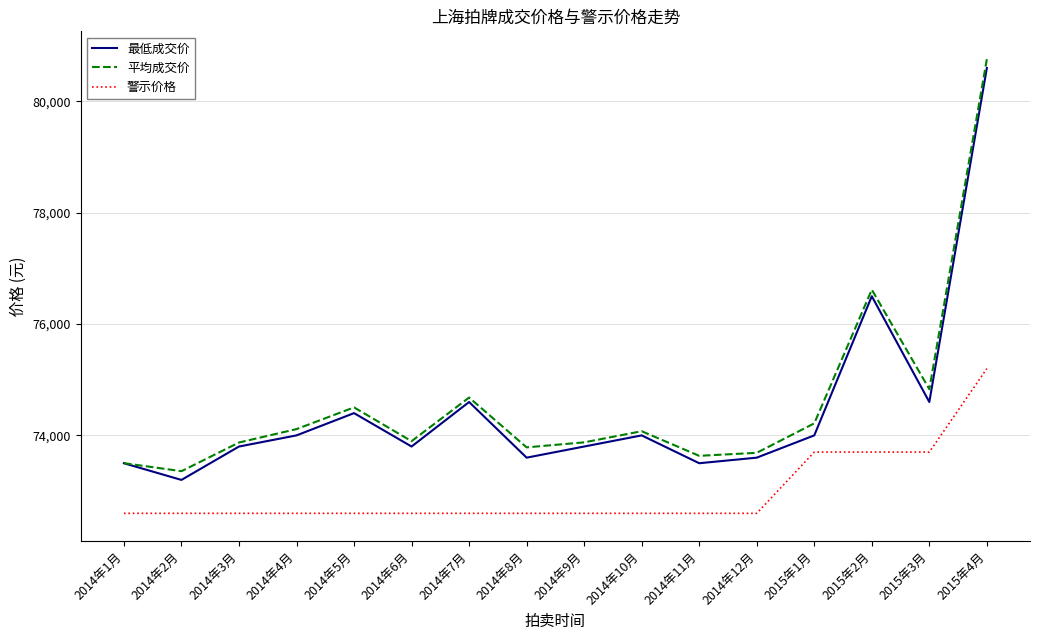

True or false: 最低成交价 and 警示价格 intersect in this chart.

False